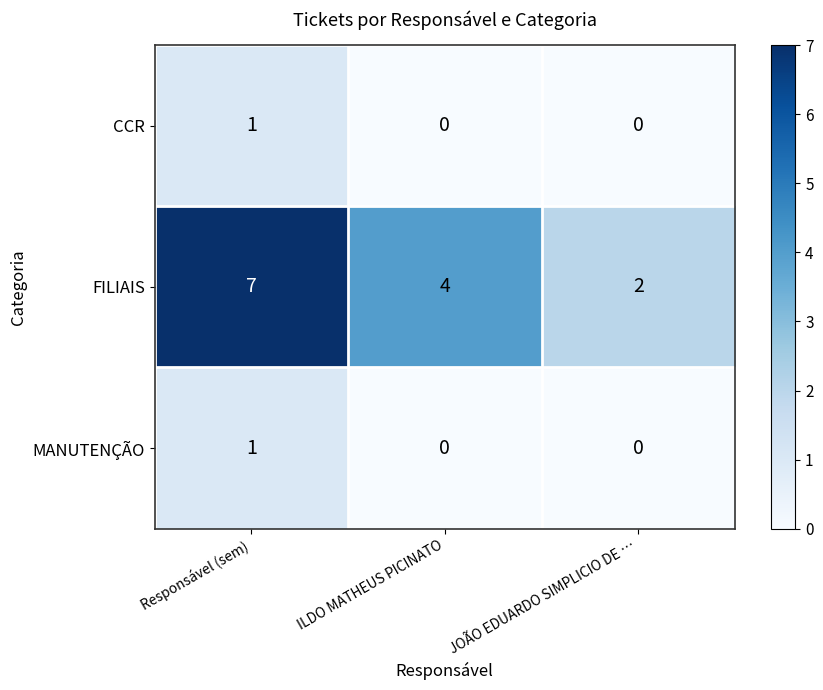

How many data points does each series have?

3